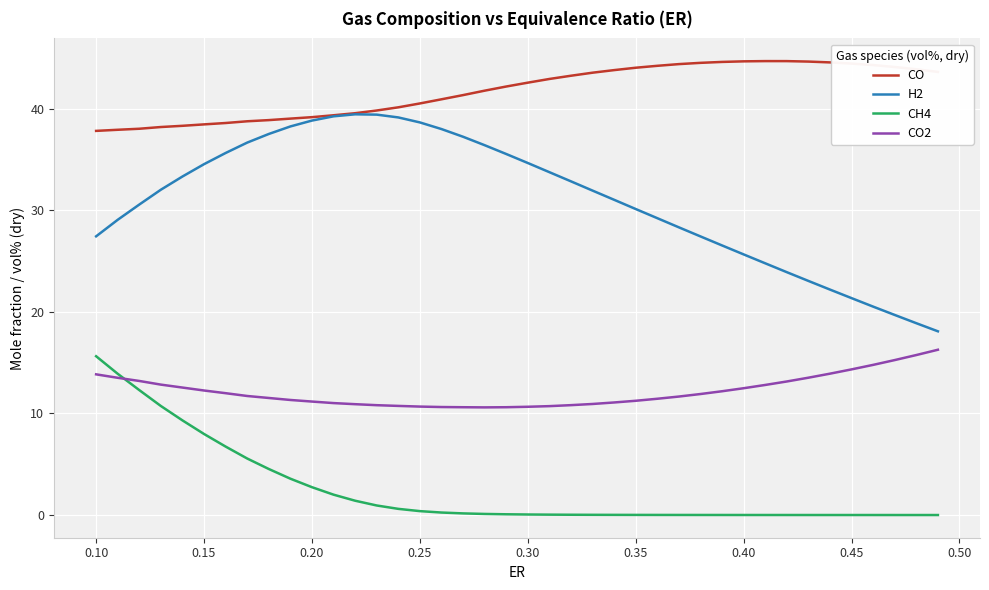

What is the difference between the maximum and minimum values in the CO2 series?

5.7